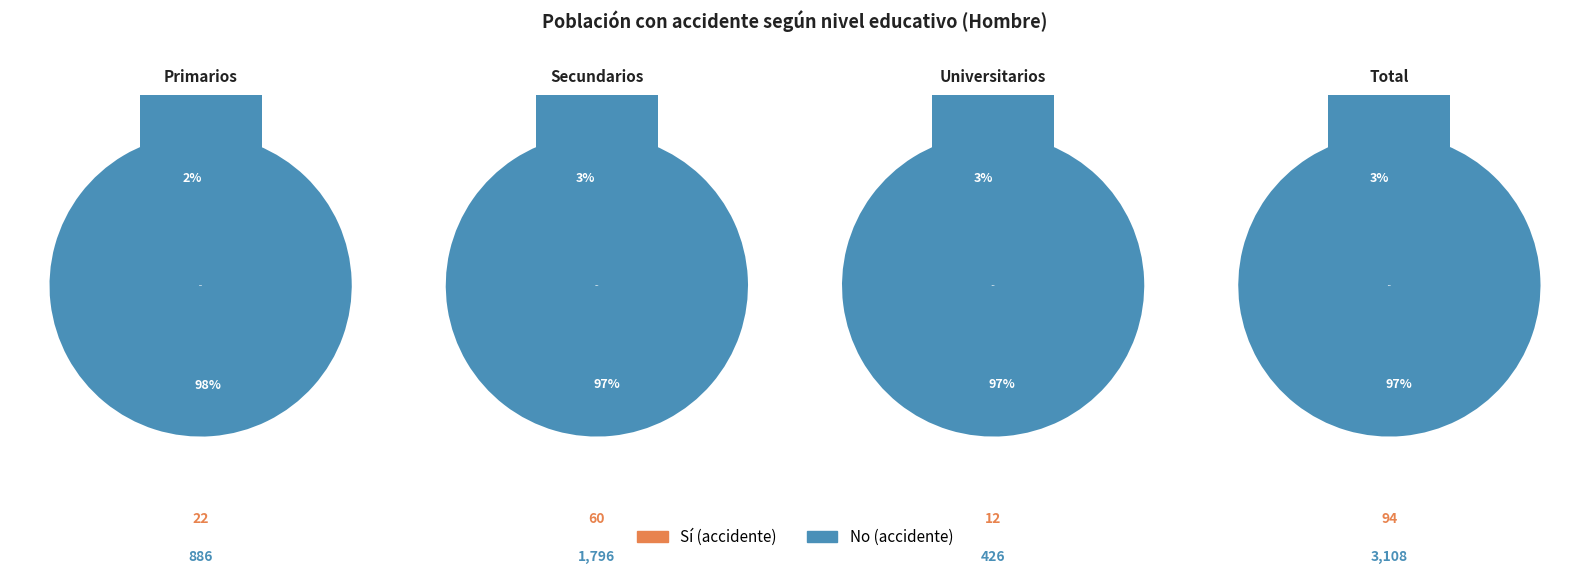

What is the smallest slice in the pie chart?

Universitarios